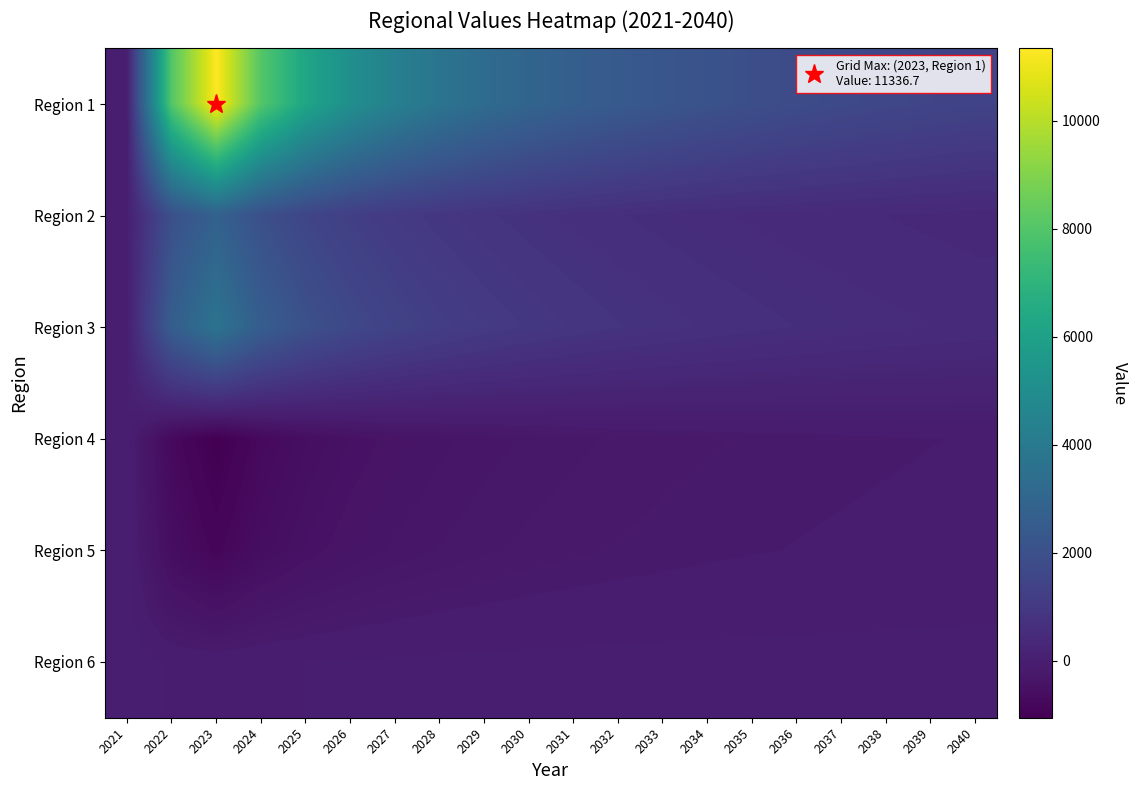

Reading left to right, extract all data points from this chart.

Region 1: 2021=0.0	2022=8043.5	2023=11336.7	2024=8043.5	2025=6239.0	2026=5097.7	2027=4310.0	2028=3733.5	2029=3293.2	2030=2945.8	2031=2664.8	2032=2432.8	2033=2238.0	2034=2072.0	2035=1929.0	2036=1804.5	2037=1695.0	2038=1598.1	2039=1511.7	2040=1434.1
Region 2: 2021=0.0	2022=1970.7	2023=2777.6	2024=1970.7	2025=1528.6	2026=1249.0	2027=1056.0	2028=914.7	2029=806.9	2030=721.8	2031=652.9	2032=596.1	2033=548.3	2034=507.7	2035=472.6	2036=442.1	2037=415.3	2038=391.6	2039=370.4	2040=351.4
Region 3: 2021=0.0	2022=2613.2	2023=3683.2	2024=2613.2	2025=2027.0	2026=1656.2	2027=1400.3	2028=1213.0	2029=1069.9	2030=957.1	2031=865.8	2032=790.4	2033=727.1	2034=673.2	2035=626.7	2036=586.3	2037=550.7	2038=519.2	2039=491.1	2040=465.9
Region 4: 2021=0.0	2022=-751.1	2023=-1058.7	2024=-751.1	2025=-582.6	2026=-476.0	2027=-402.5	2028=-348.6	2029=-307.5	2030=-275.1	2031=-248.9	2032=-227.2	2033=-209.0	2034=-193.5	2035=-180.1	2036=-168.5	2037=-158.3	2038=-149.2	2039=-141.2	2040=-133.9
Region 5: 2021=0.0	2022=-603.4	2023=-850.5	2024=-603.4	2025=-468.1	2026=-382.4	2027=-323.3	2028=-280.1	2029=-247.1	2030=-221.0	2031=-199.9	2032=-182.5	2033=-167.9	2034=-155.4	2035=-144.7	2036=-135.4	2037=-127.2	2038=-119.9	2039=-113.4	2040=-107.6
Region 6: 2021=0.0	2022=-53.1	2023=-74.9	2024=-53.1	2025=-41.2	2026=-33.7	2027=-28.5	2028=-24.7	2029=-21.8	2030=-19.5	2031=-17.6	2032=-16.1	2033=-14.8	2034=-13.7	2035=-12.7	2036=-11.9	2037=-11.2	2038=-10.6	2039=-10.0	2040=-9.5